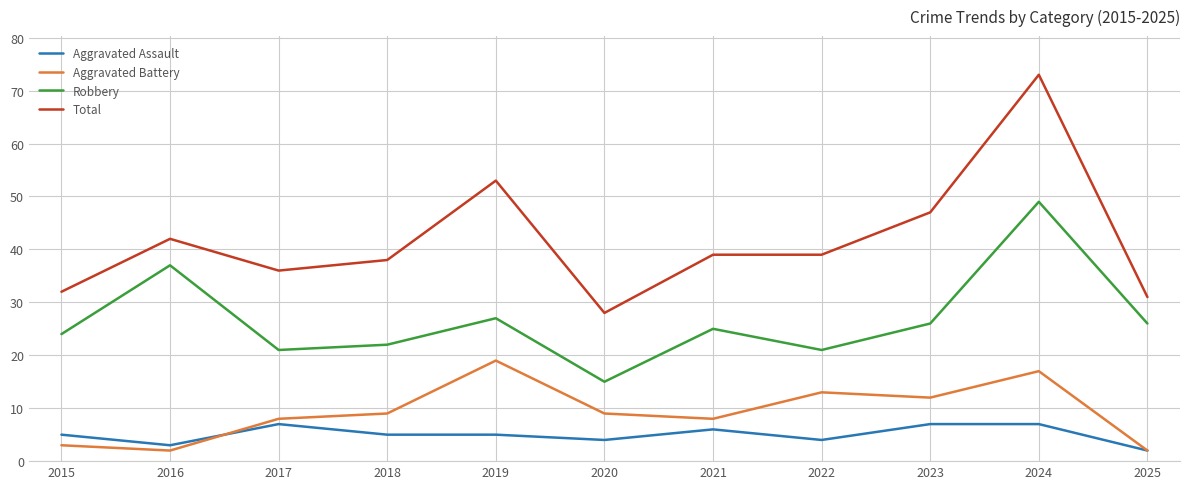

Reading left to right, list all the values displayed in this chart.

Aggravated Assault: 2015=5	2016=3	2017=7	2018=5	2019=5	2020=4	2021=6	2022=4	2023=7	2024=7	2025=2
Aggravated Battery: 2015=3	2016=2	2017=8	2018=9	2019=19	2020=9	2021=8	2022=13	2023=12	2024=17	2025=2
Robbery: 2015=24	2016=37	2017=21	2018=22	2019=27	2020=15	2021=25	2022=21	2023=26	2024=49	2025=26
Total: 2015=32	2016=42	2017=36	2018=38	2019=53	2020=28	2021=39	2022=39	2023=47	2024=73	2025=31